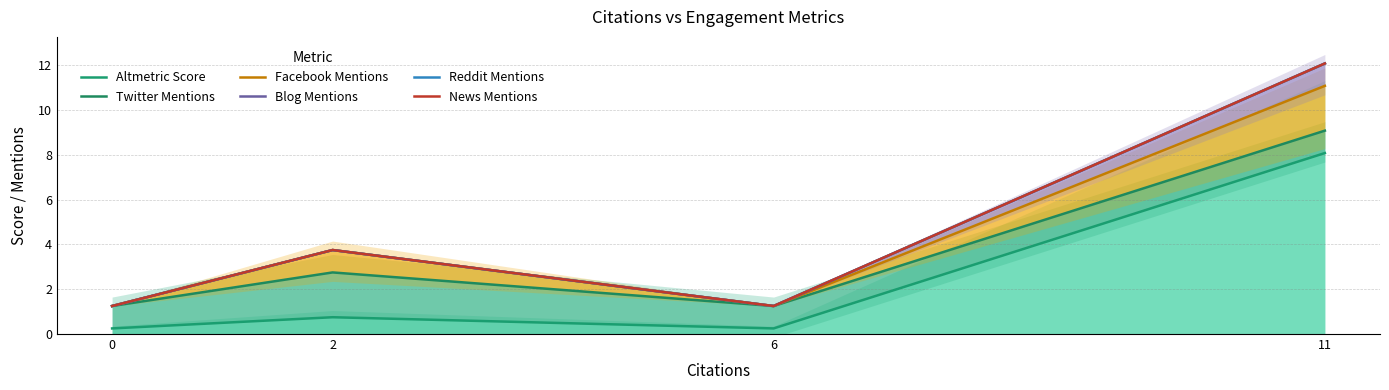

Rank the series at 0 from highest to lowest value.

Twitter Mentions, Facebook Mentions, Blog Mentions, Reddit Mentions, News Mentions, Altmetric Score